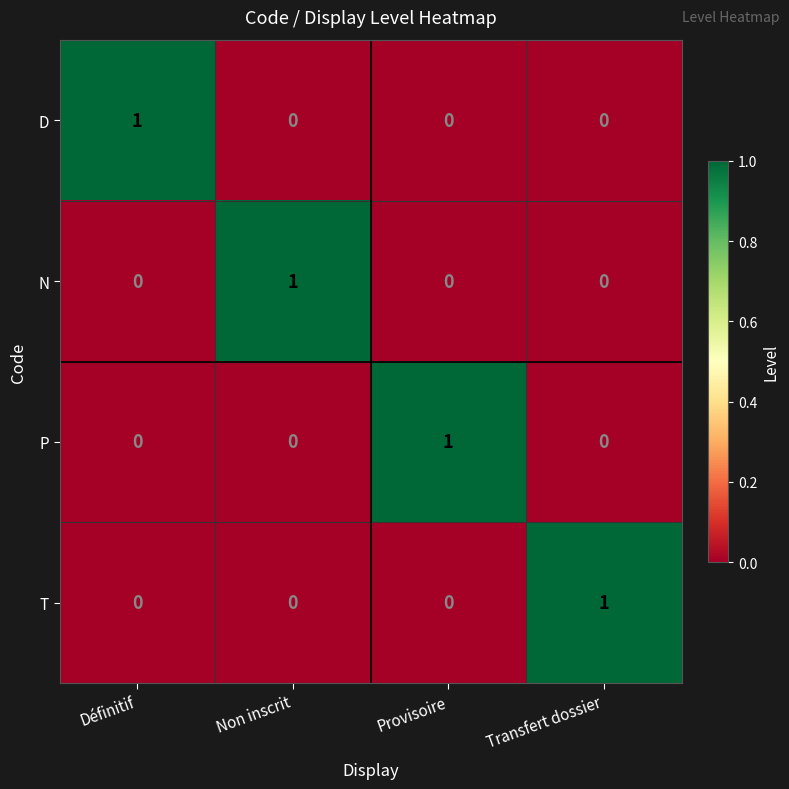

At how many categories does at least one series exceed 0?

4